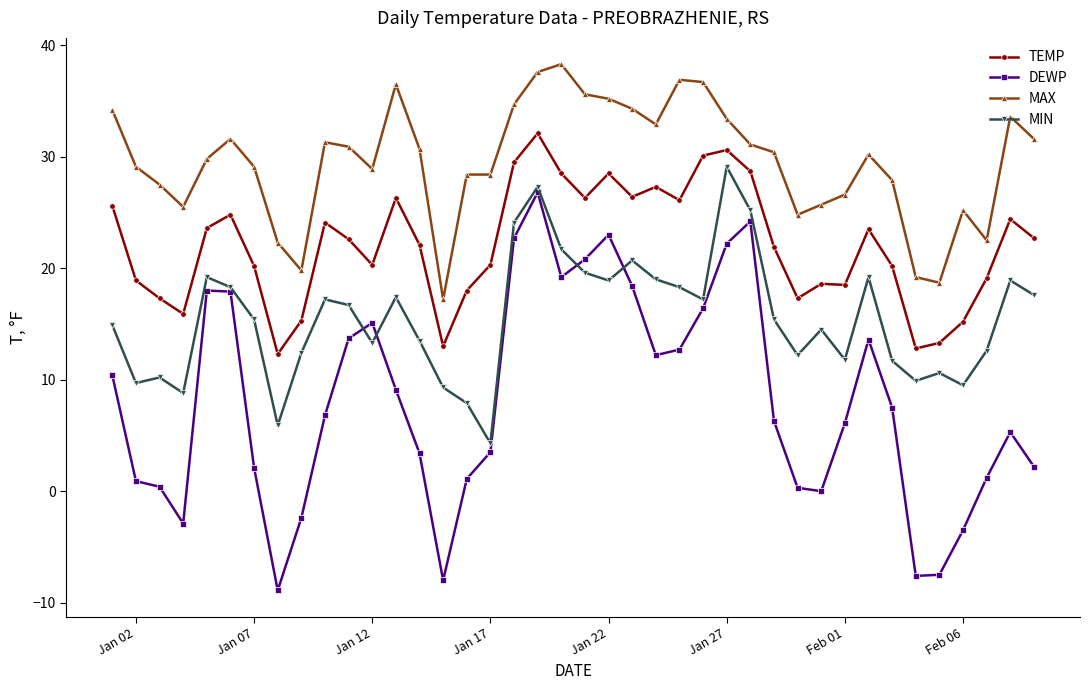

Rank the series by their average value, from lowest to highest.

DEWP, MIN, TEMP, MAX